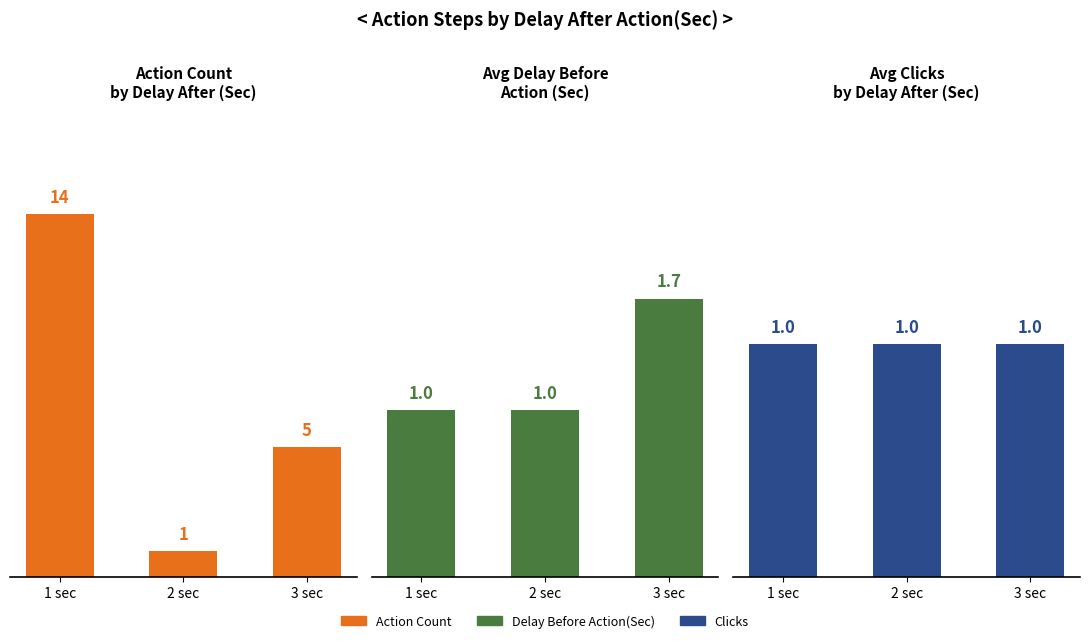

What is the average value of the Delay Before Action(Sec) series?

1.2